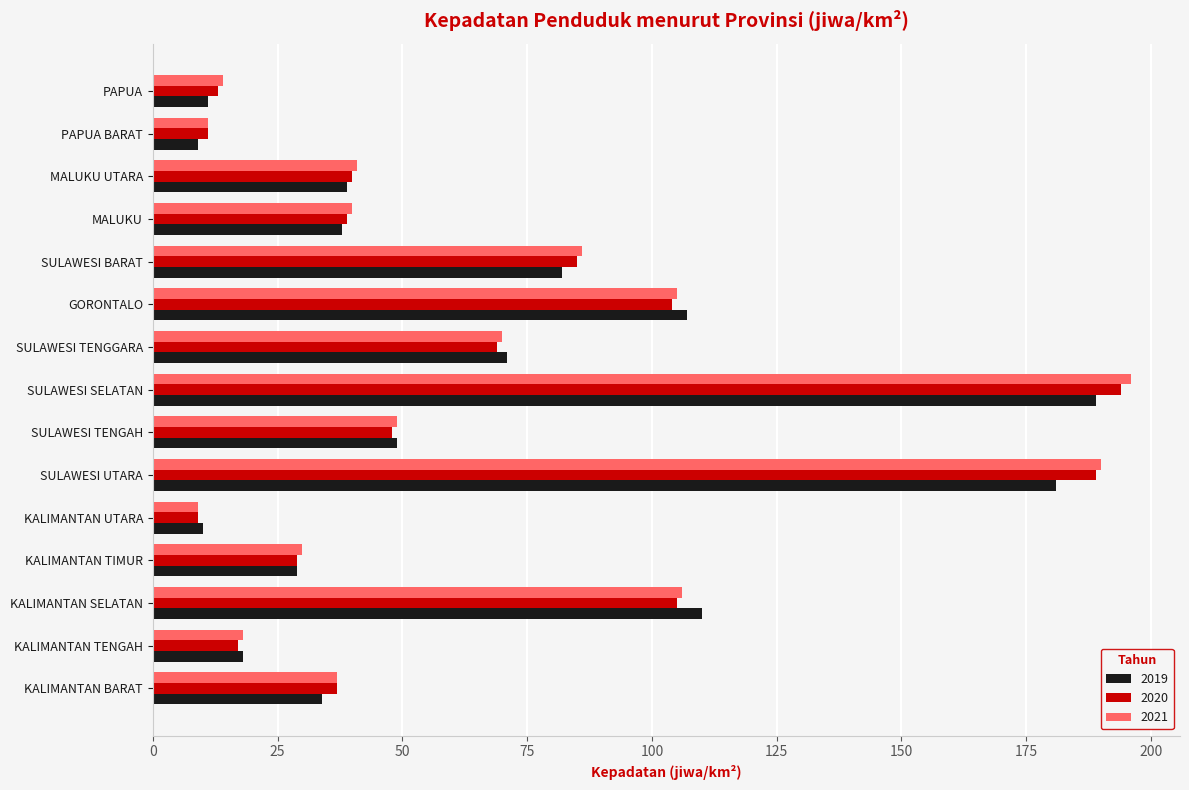

What is the difference between the 2019 values at KALIMANTAN SELATAN and SULAWESI UTARA?

71